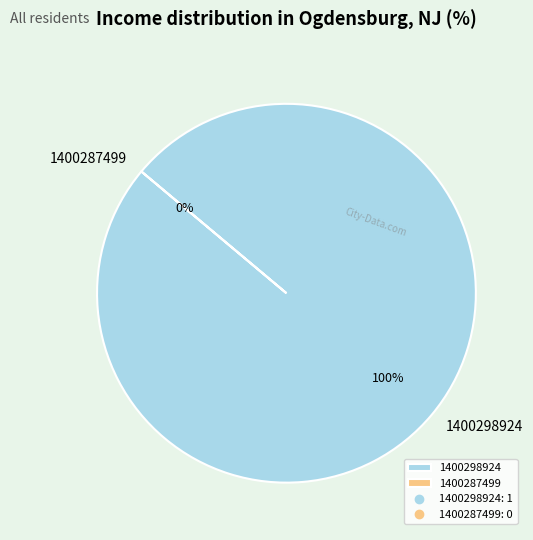

Rank the categories by value from lowest to highest.

1400287499, 1400298924